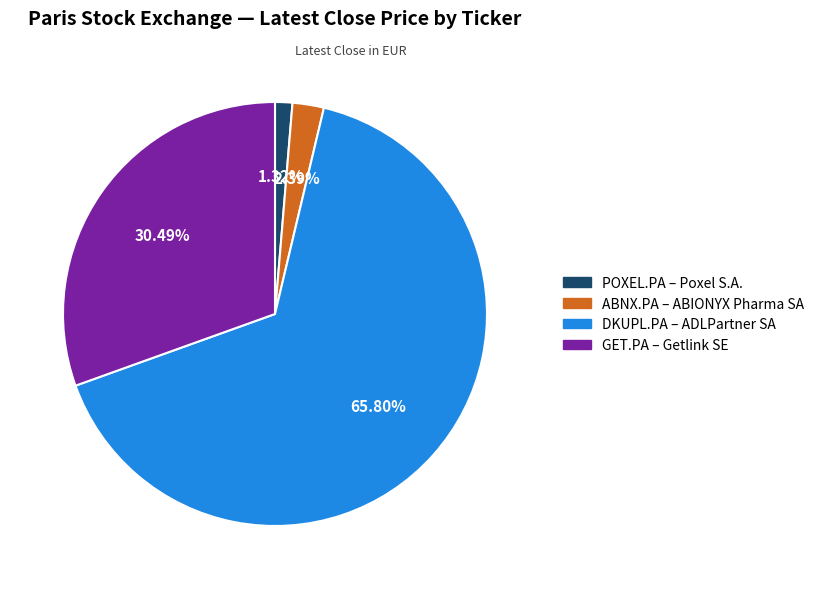

How many segments does this pie chart have?

4